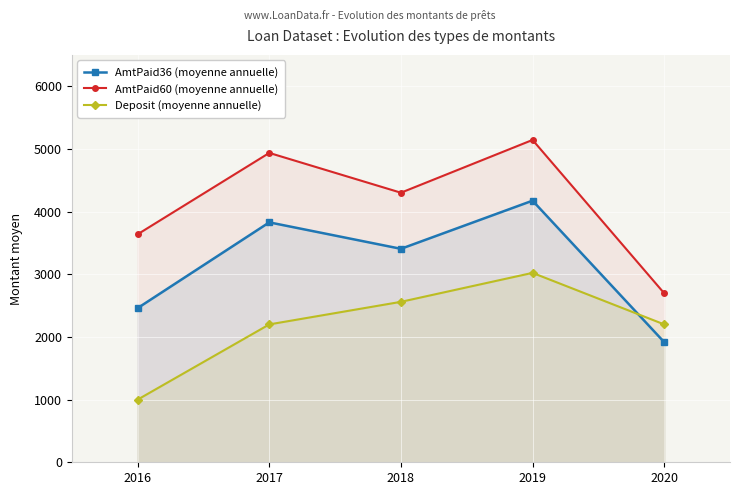

How many lines are shown in the chart?

3